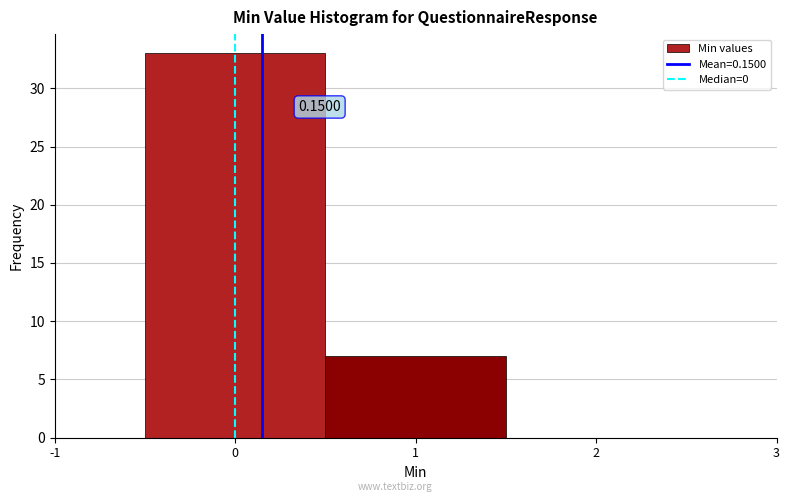

Which range on the x-axis has the tallest bar?

-0.5 to 0.5